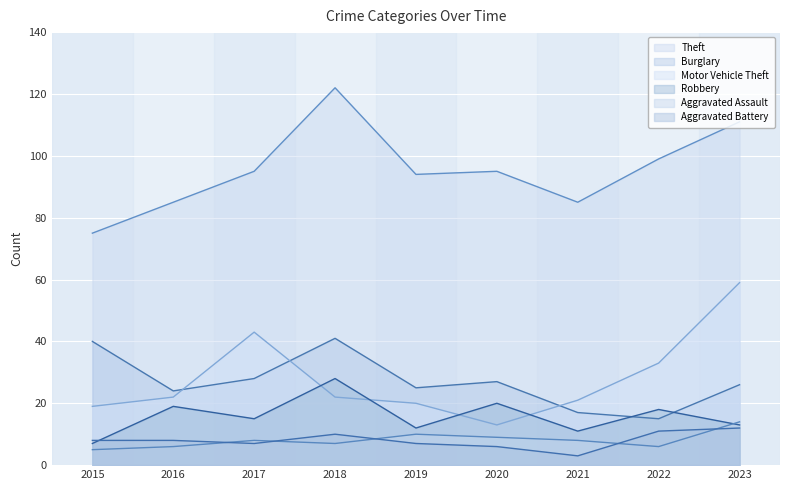

Reading left to right, list all the values displayed in this chart.

Theft: 2015=75	2016=85	2017=95	2018=122	2019=94	2020=95	2021=85	2022=99	2023=111
Burglary: 2015=40	2016=24	2017=28	2018=41	2019=25	2020=27	2021=17	2022=15	2023=26
Motor Vehicle Theft: 2015=19	2016=22	2017=43	2018=22	2019=20	2020=13	2021=21	2022=33	2023=59
Robbery: 2015=7	2016=19	2017=15	2018=28	2019=12	2020=20	2021=11	2022=18	2023=13
Aggravated Assault: 2015=5	2016=6	2017=8	2018=7	2019=10	2020=9	2021=8	2022=6	2023=14
Aggravated Battery: 2015=8	2016=8	2017=7	2018=10	2019=7	2020=6	2021=3	2022=11	2023=12